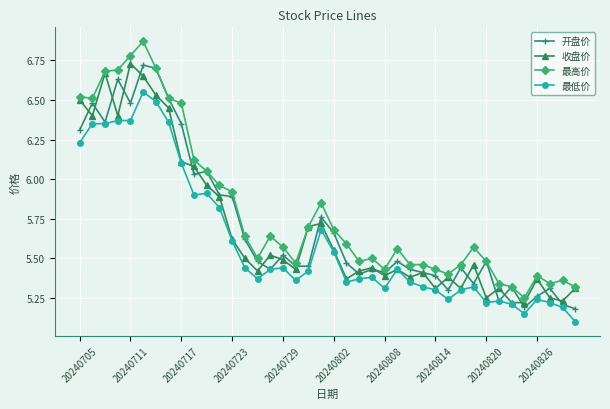

True or false: 最低价 has more than 2 interior local peaks.

True